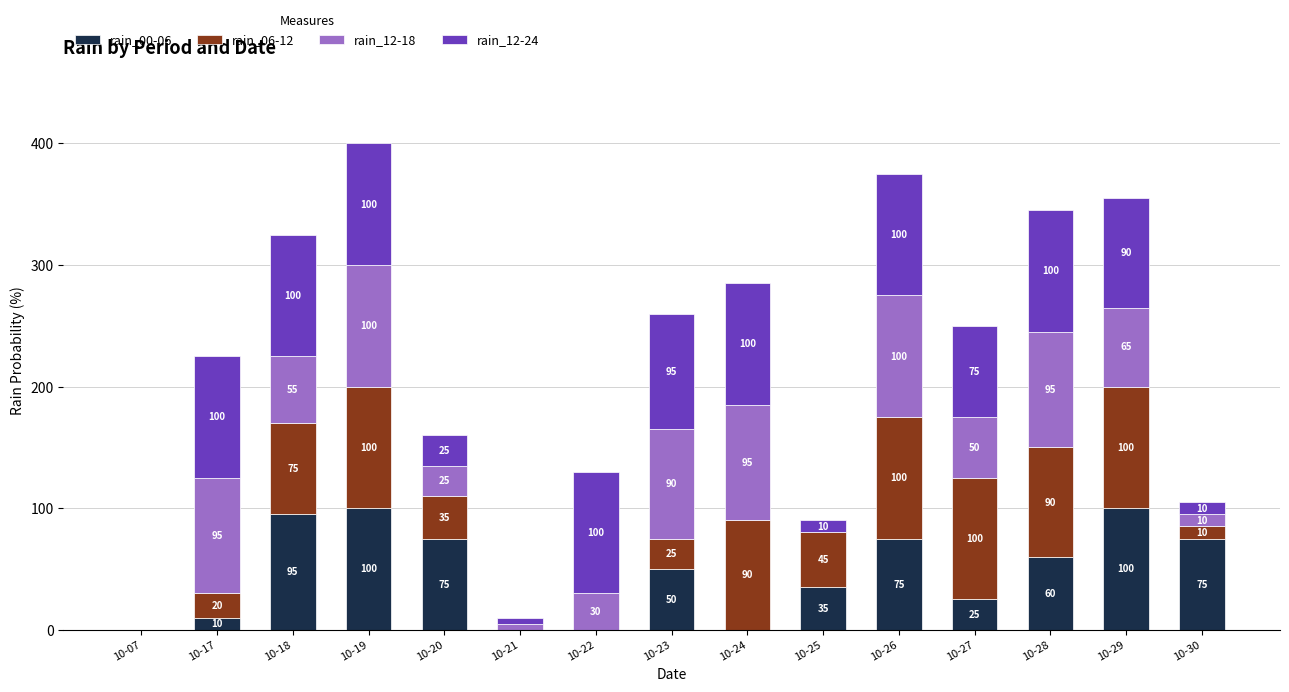

At which label does rain_00-06 first exceed 50?

10-18